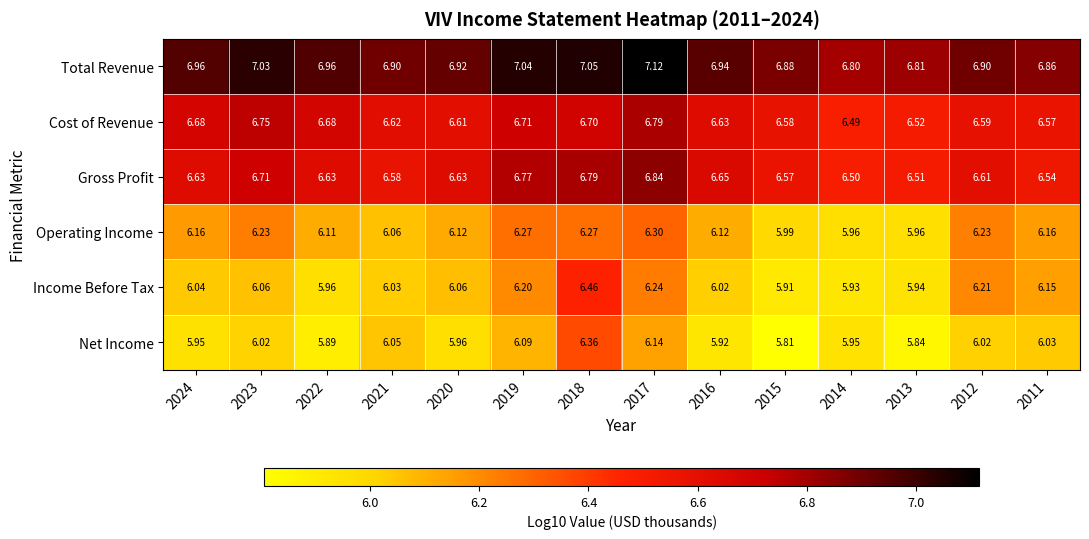

Rank the series at 2011 from lowest to highest value.

Net Income, Income Before Tax, Operating Income, Gross Profit, Cost of Revenue, Total Revenue